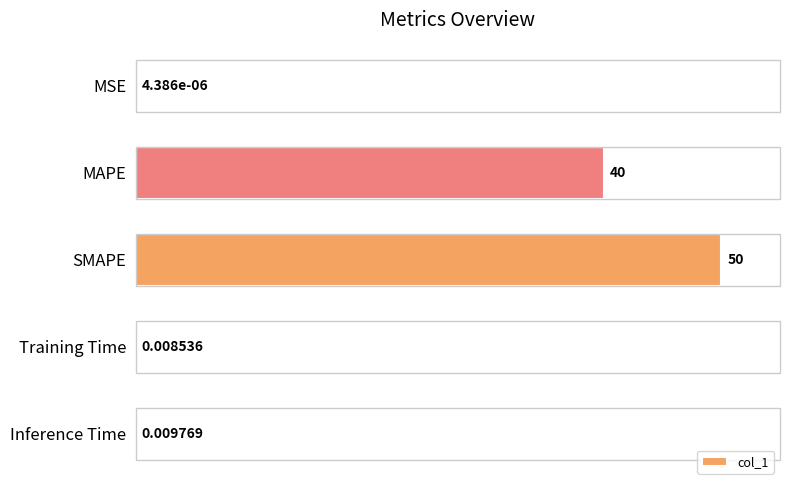

Which category has the highest value across all series?

SMAPE